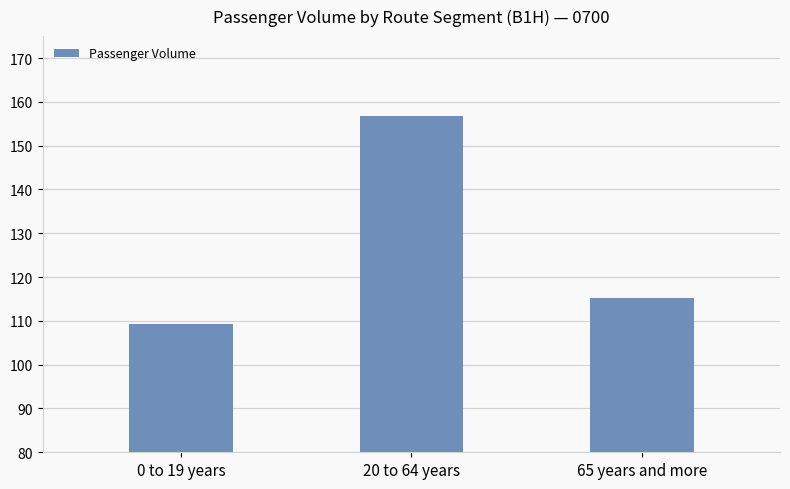

What is the value of the 3rd bar from the left?

115.2